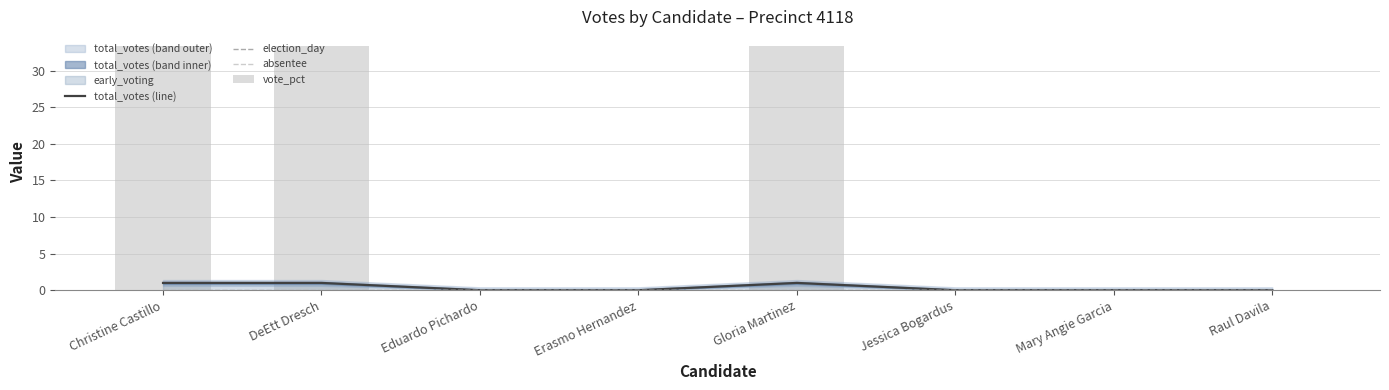

Is it true that total_votes (line) equals 0.0 at Jessica Bogardus?

True